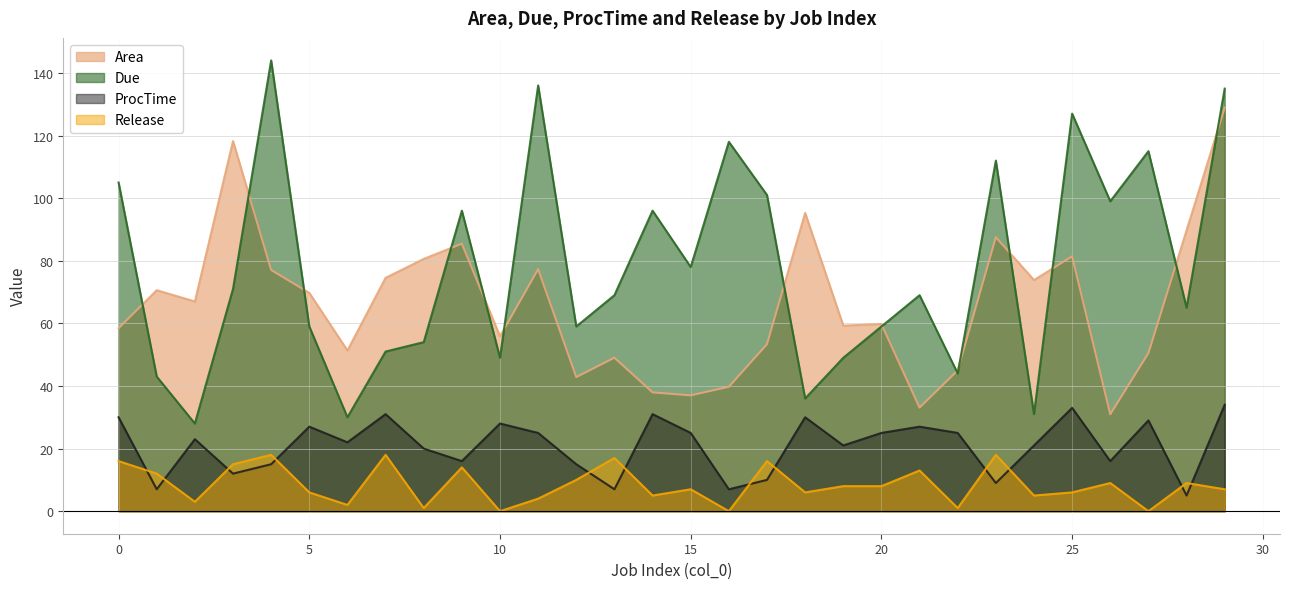

Rank the series at 5 from highest to lowest value.

Area, Due, ProcTime, Release